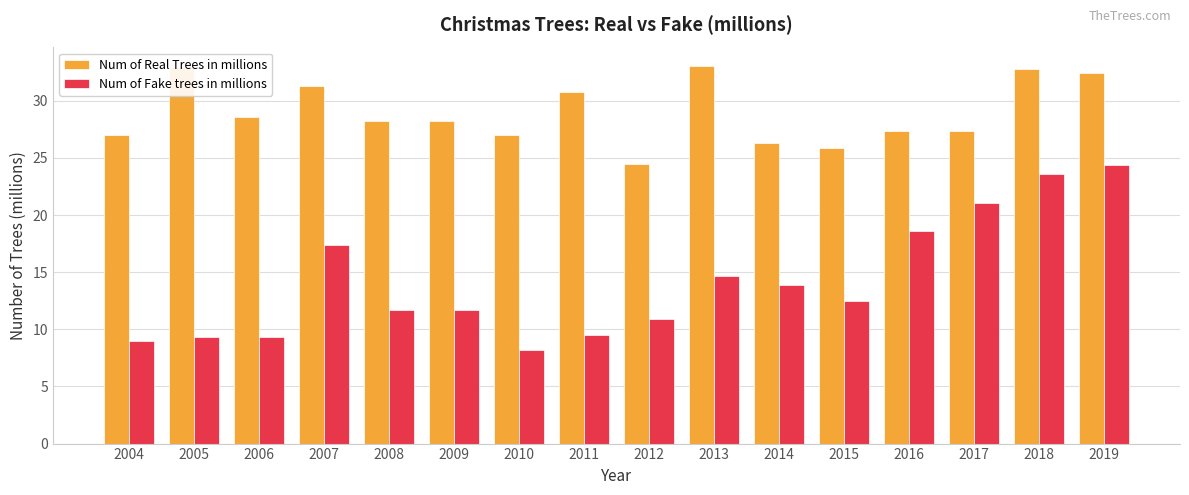

Which category has the lowest value in the Num of Fake trees in millions series?

2010